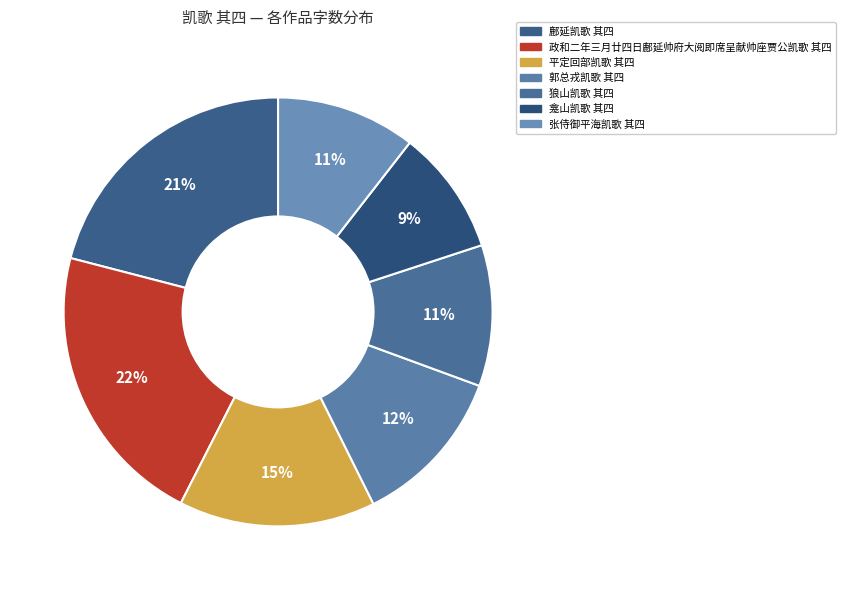

Which category has the biggest portion of the pie?

政和二年三月廿四日鄜延帅府大阅即席呈献帅座贾公凯歌 其四